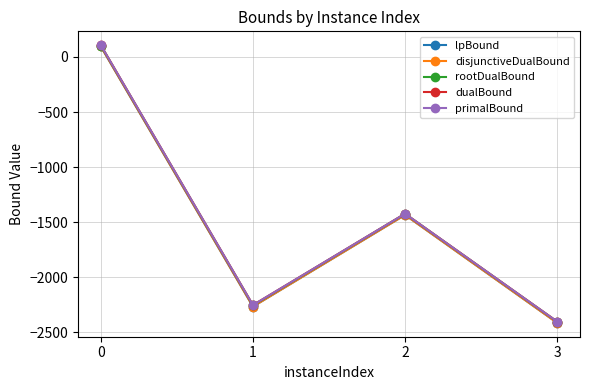

True or false: rootDualBound and primalBound intersect in this chart.

False